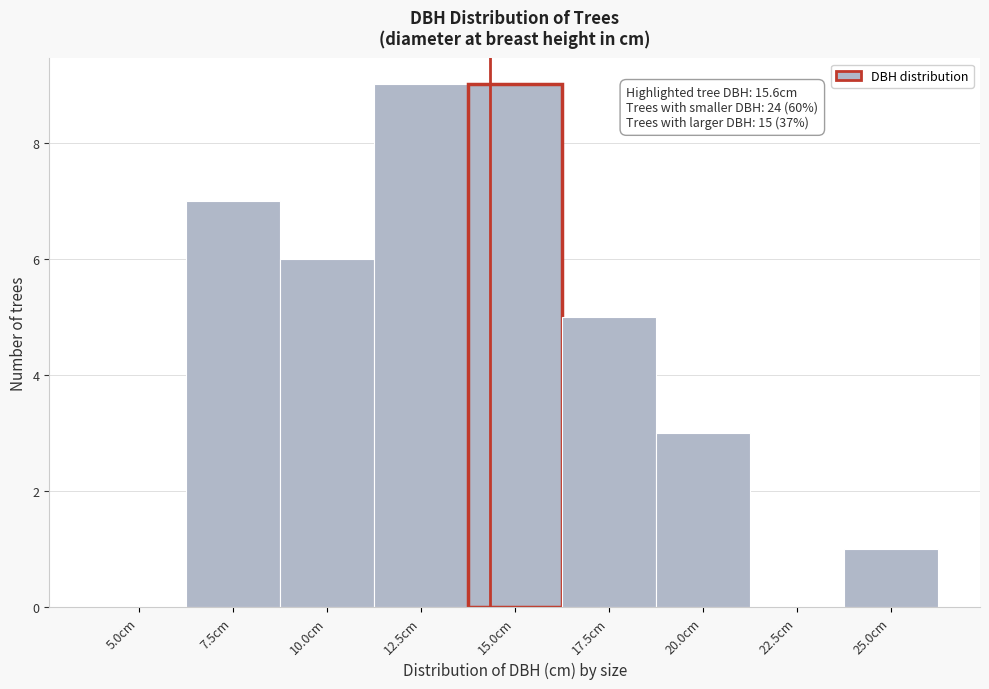

Reading left to right, list all the values displayed in this chart.

5.0cm=0	7.5cm=7	10.0cm=6	12.5cm=9	15.0cm=9	17.5cm=5	20.0cm=3	22.5cm=0	25.0cm=1